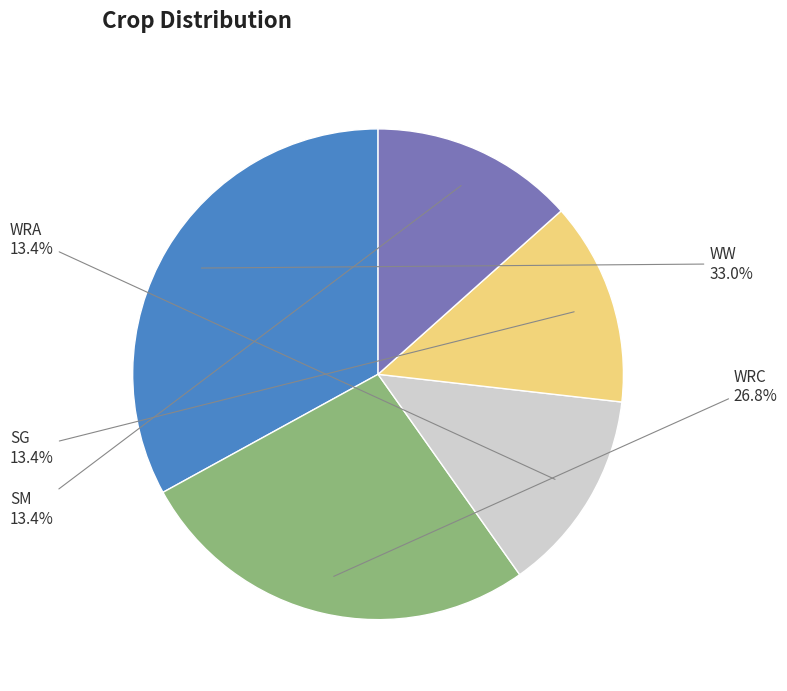

Approximately how many times larger is the value at WRC compared to SG?

2.0